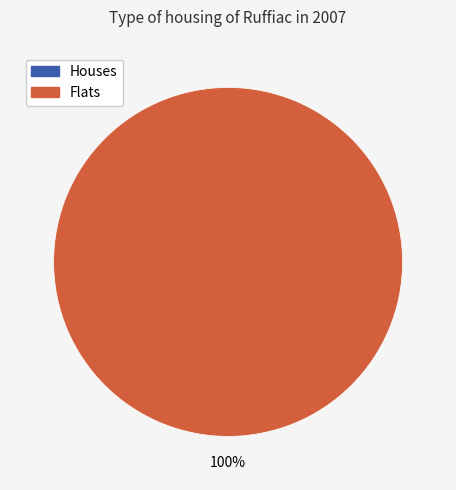

What is the majority slice?

1